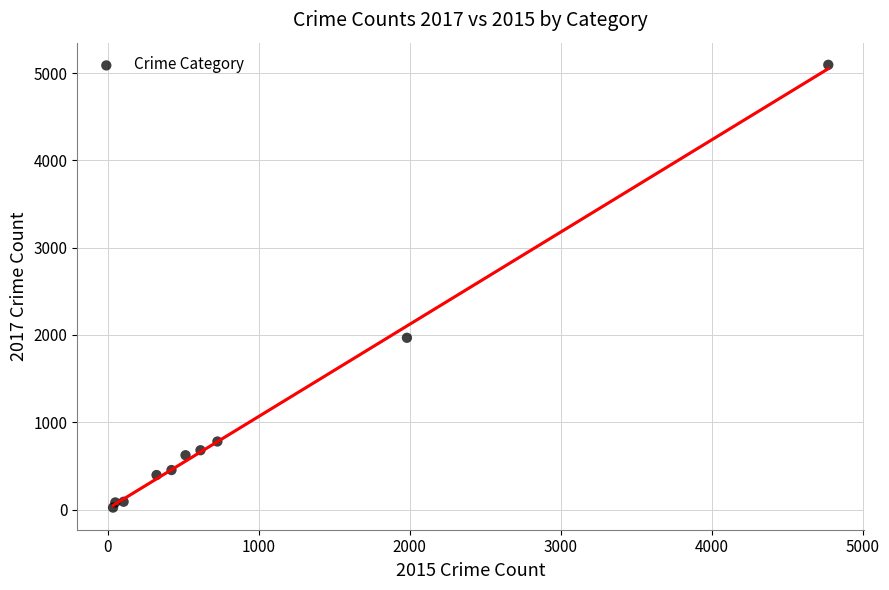

What Y value in the scatter plot is closest to 2559?

1968